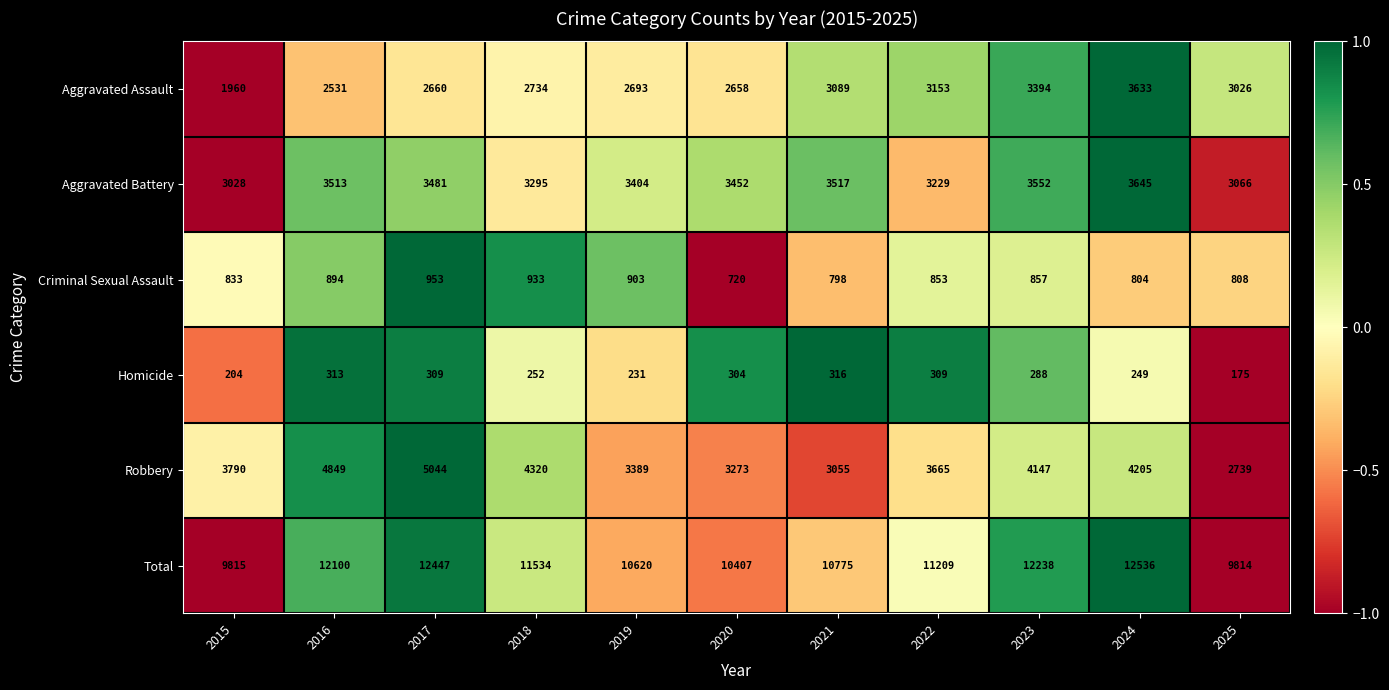

What is the difference between the highest and lowest values at 2017?

12138